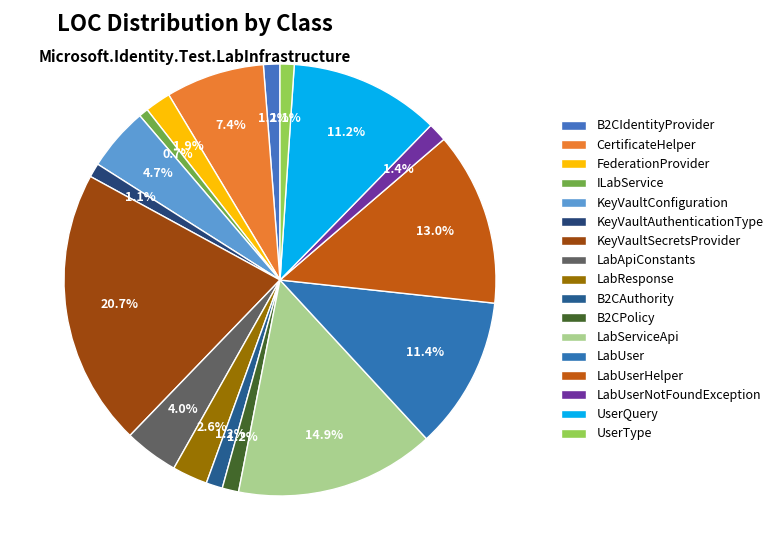

Which slice is the largest?

KeyVaultSecretsProvider